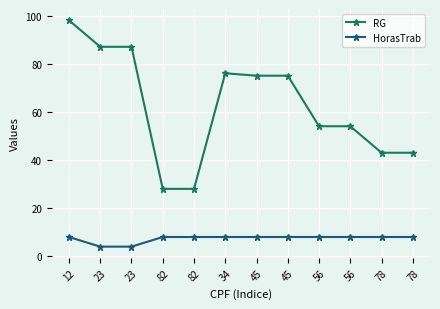

How many HorasTrab values are between 8 and 9?

10